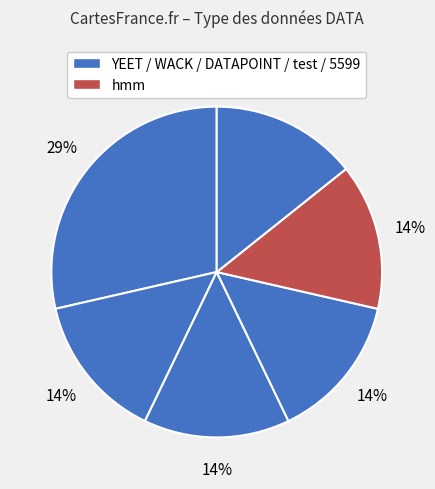

How many segments does this pie chart have?

6